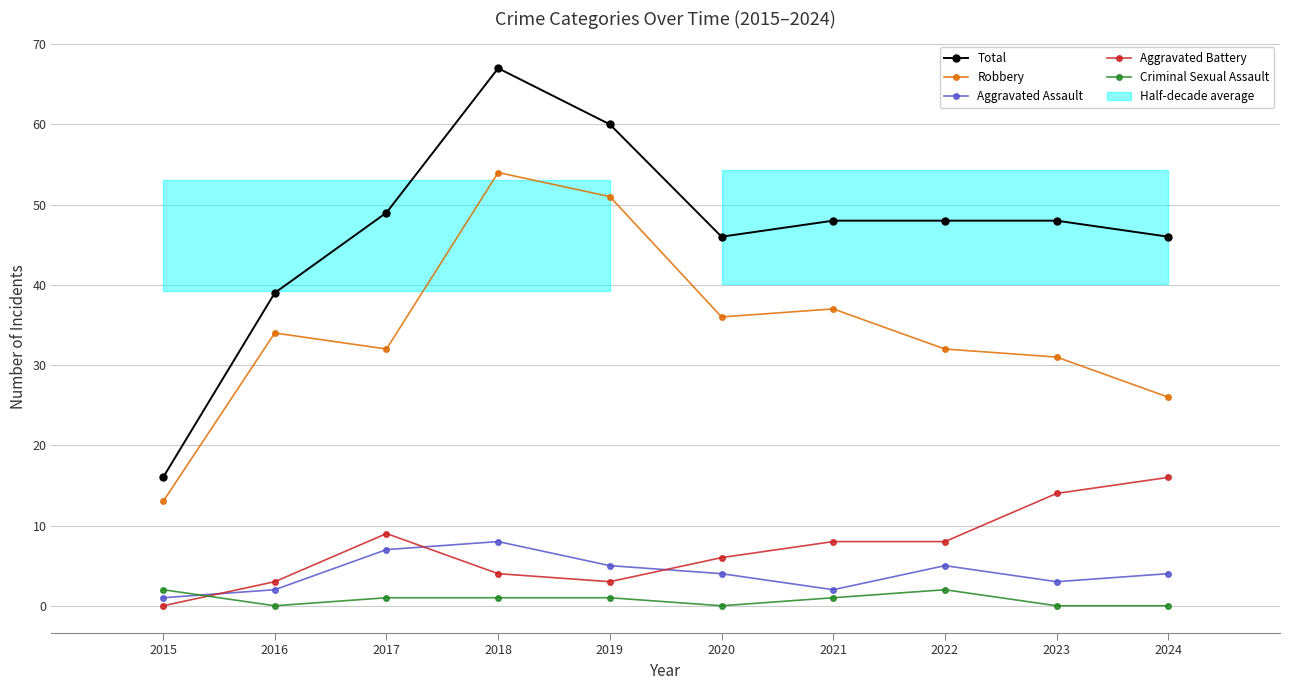

Is the value of Aggravated Battery at 2015 greater than the value of Aggravated Assault at 2016?

No